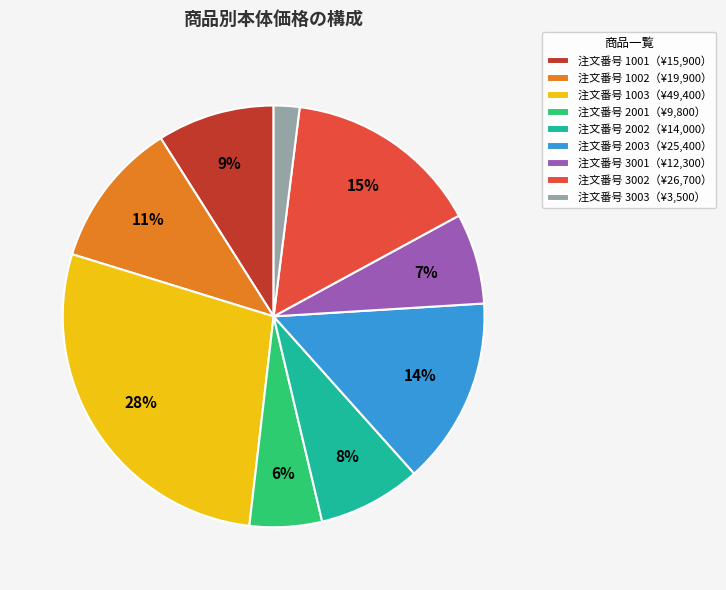

Does 注文番号 3001（¥12,300） represent more than half of the total?

No